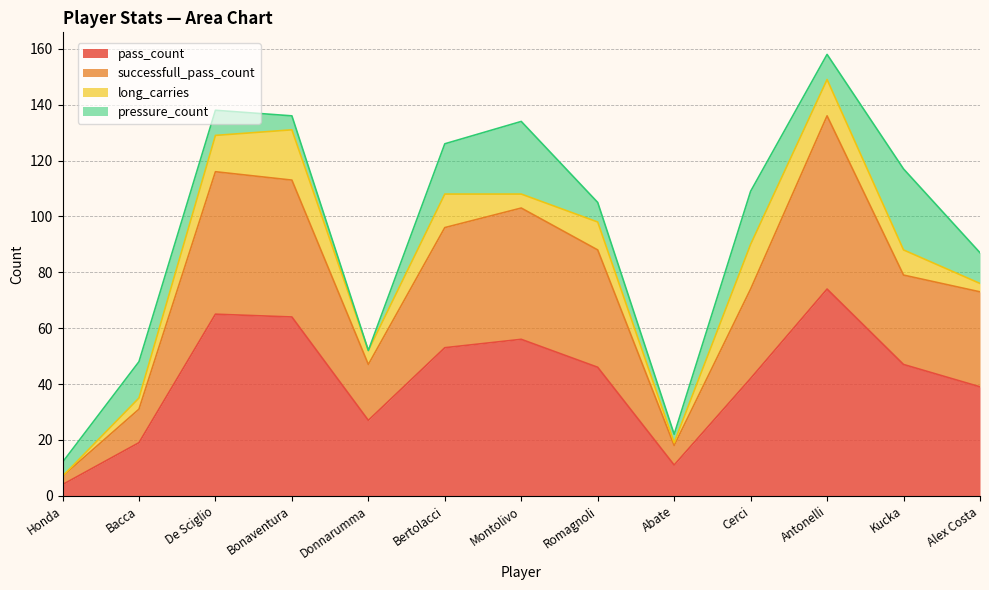

True or false: successfull_pass_count and pass_count intersect in this chart.

False